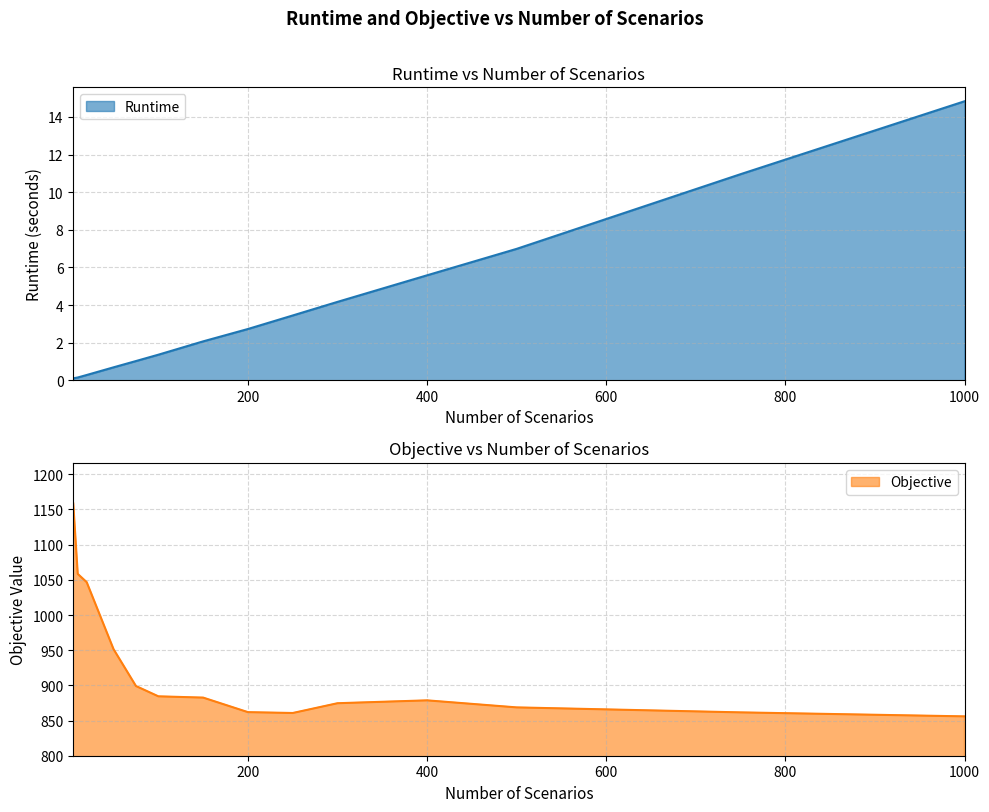

Rank the series by their maximum value, from highest to lowest.

Objective, Runtime